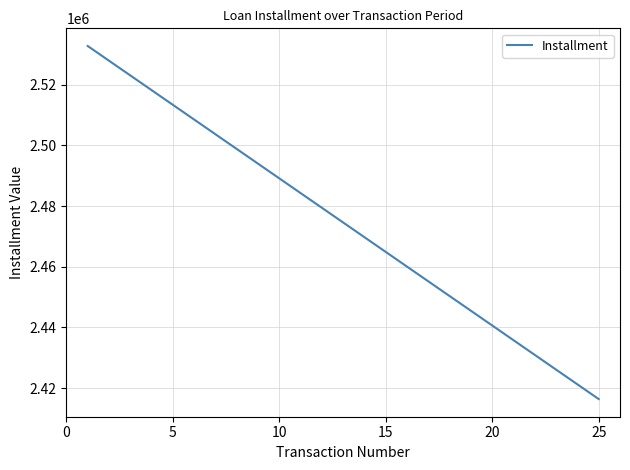

What is the maximum value shown in the chart?

2532765.5